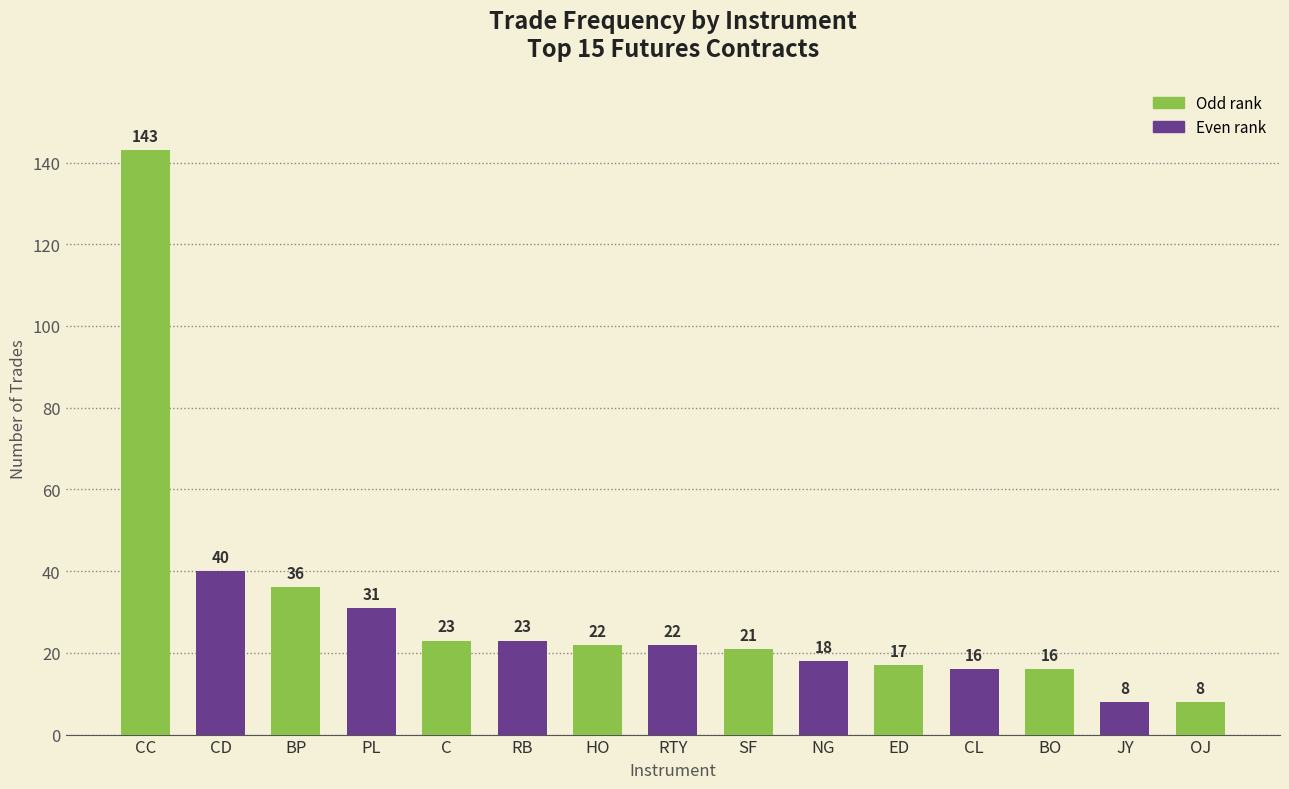

Reading left to right, list all the values displayed in this chart.

CC=143	CD=40	BP=36	PL=31	C=23	RB=23	HO=22	RTY=22	SF=21	NG=18	ED=17	CL=16	BO=16	JY=8	OJ=8